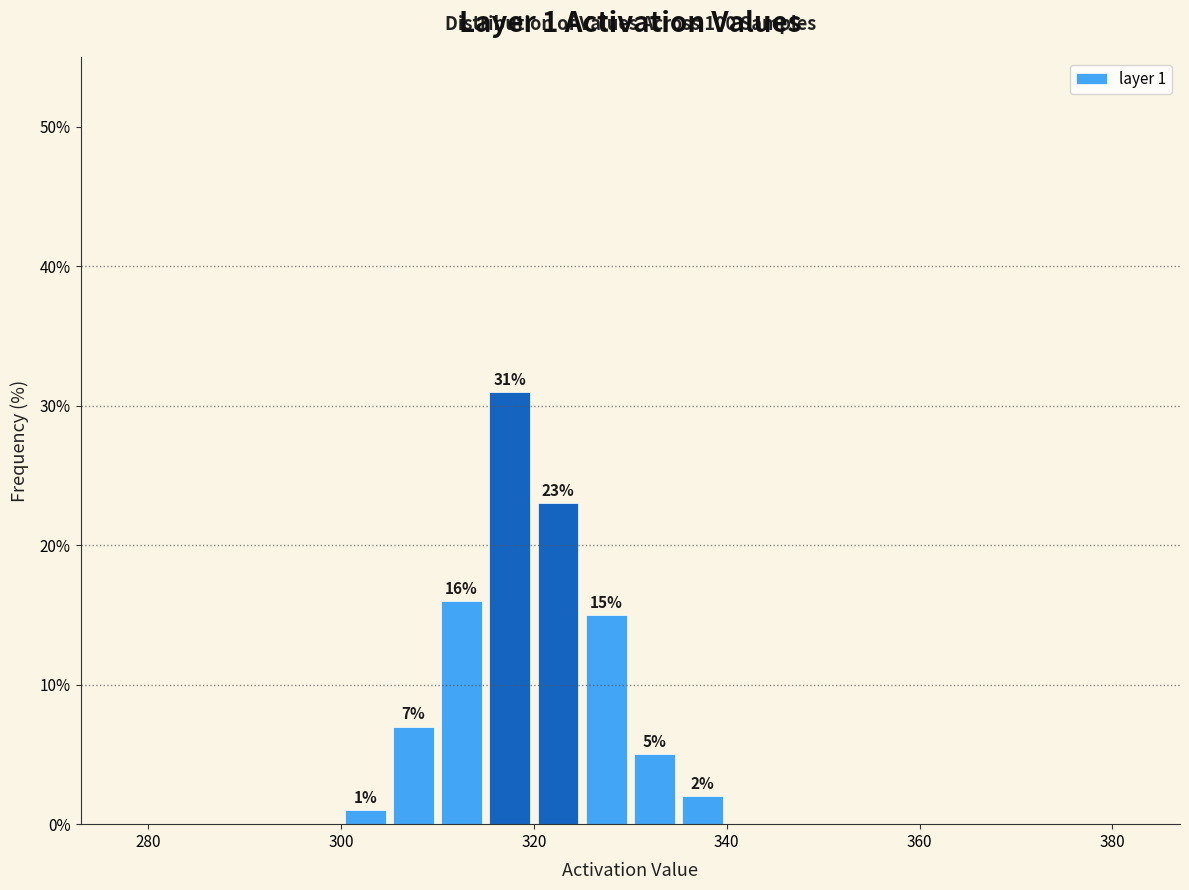

Read against the x-axis, roughly where is the centre of the tallest bar?

318